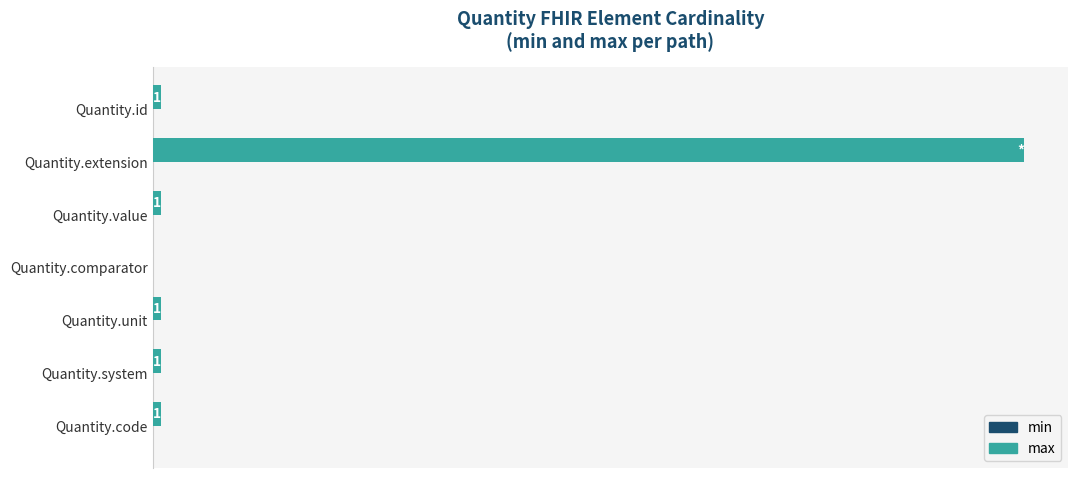

Between Quantity.extension and Quantity.unit, which is larger?

Quantity.extension